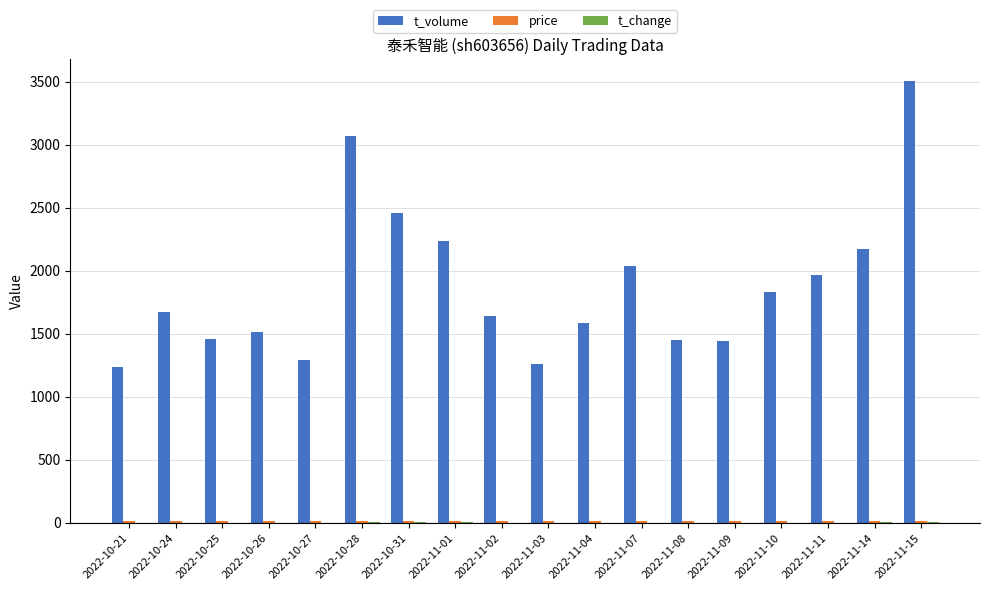

What is the sum of all t_volume values?

33826.0